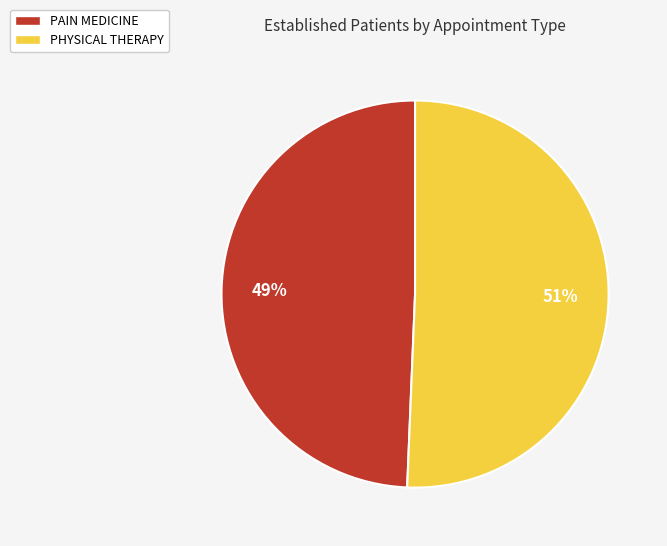

Which category accounts for the majority?

PHYSICAL THERAPY